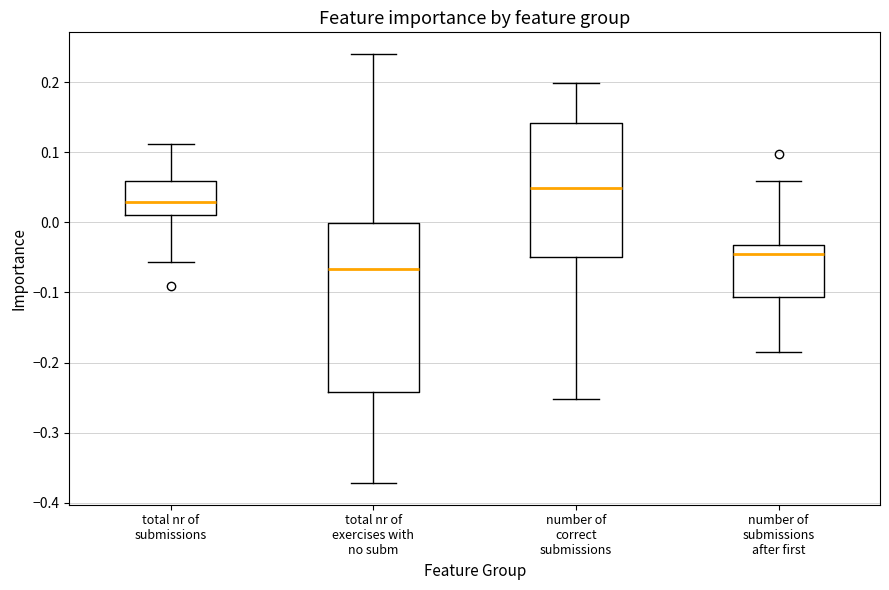

Which box has the lowest median line?

total nr of exercises with no subm